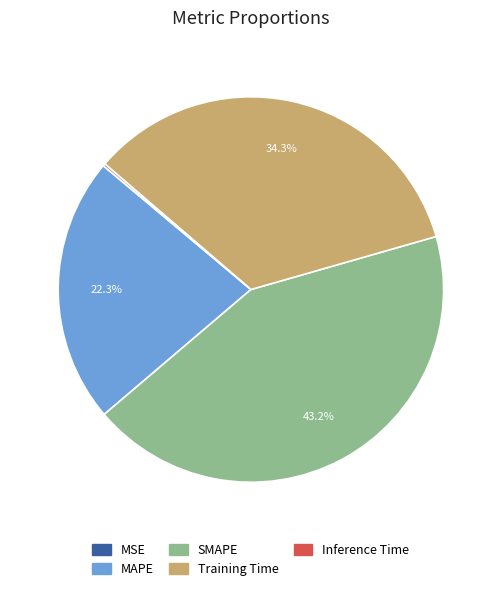

Is it true that MAPE is 30% of the pie?

False